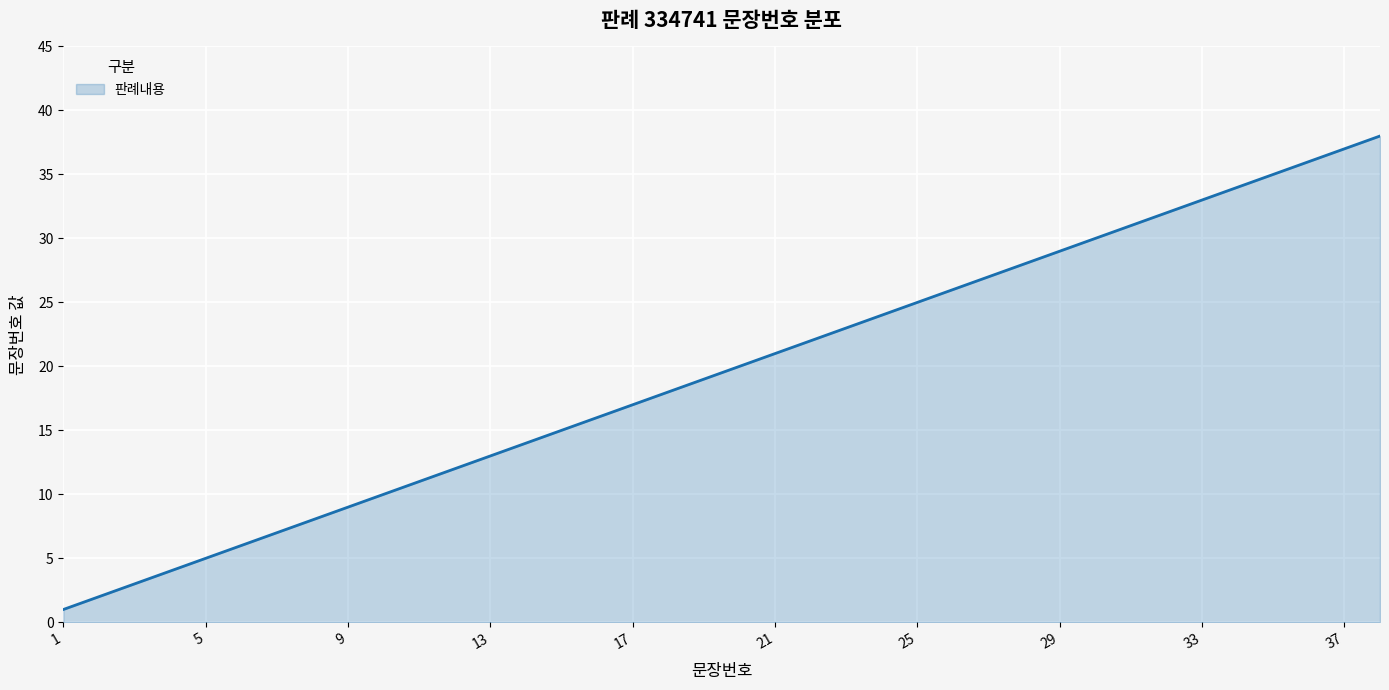

What is the average value?

20